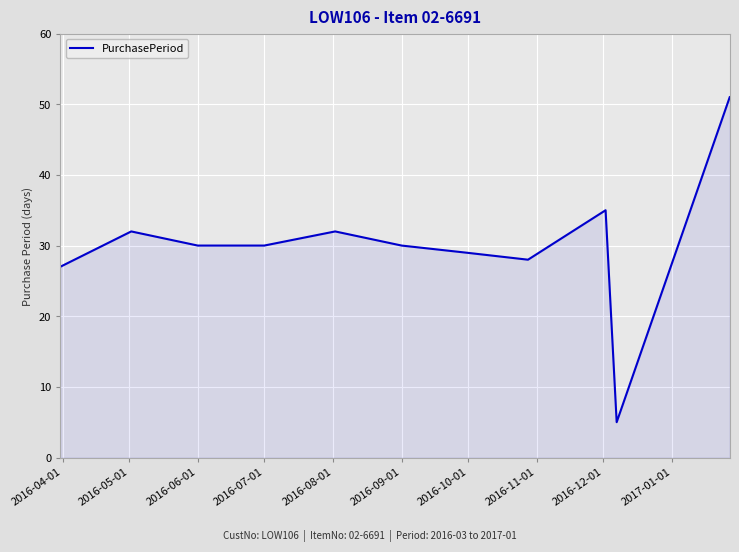

What is the greatest value displayed?

51